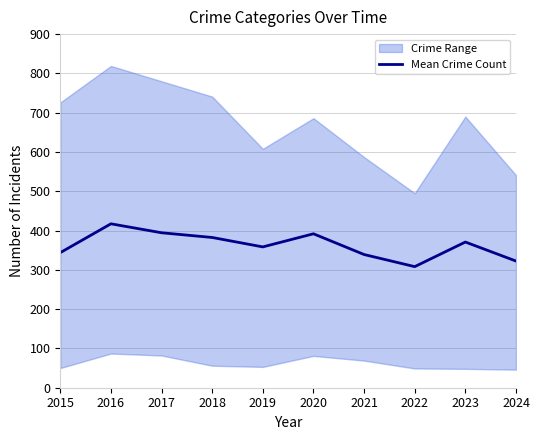

Which category has the highest value across all series?

2016